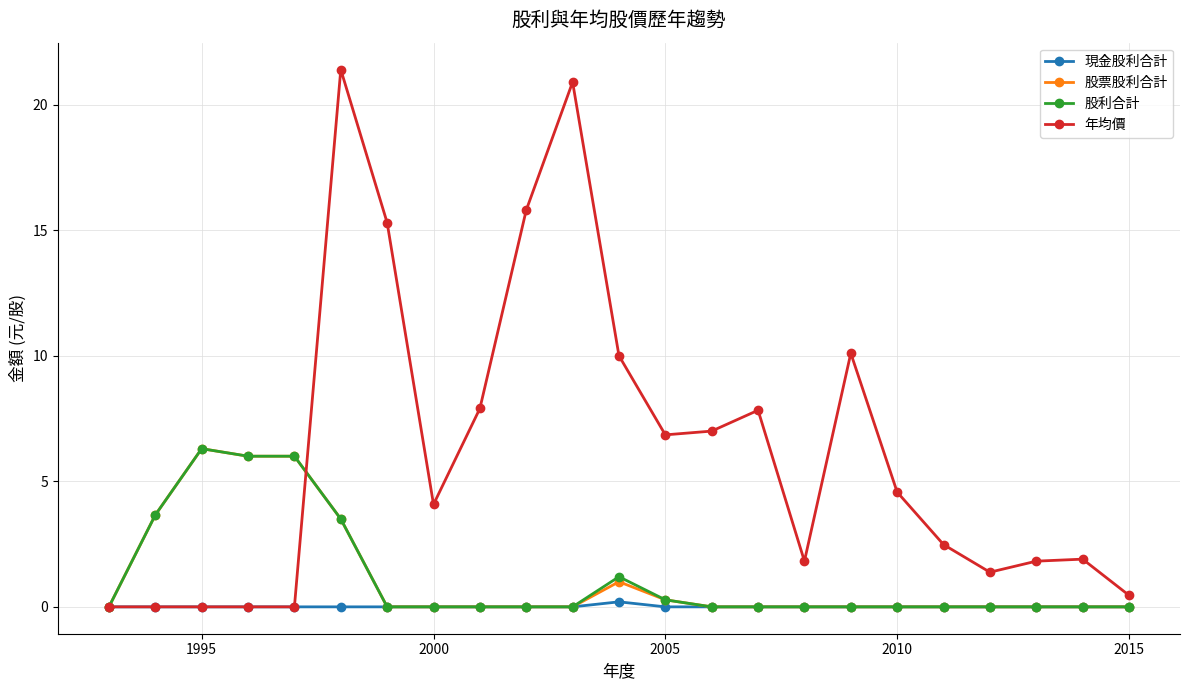

Which series has the widest spread of values?

年均價